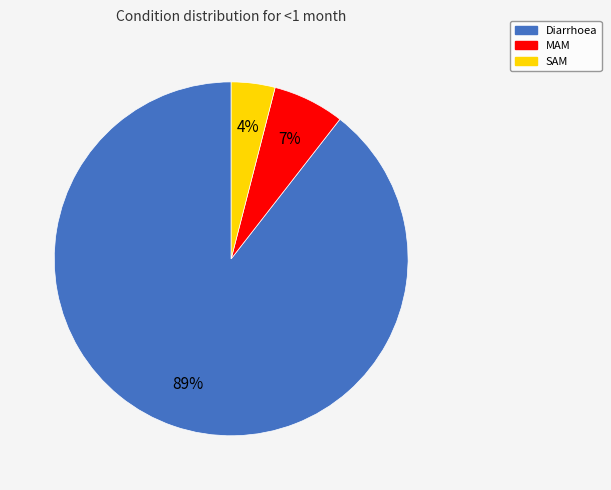

How many slices are in this pie chart?

3